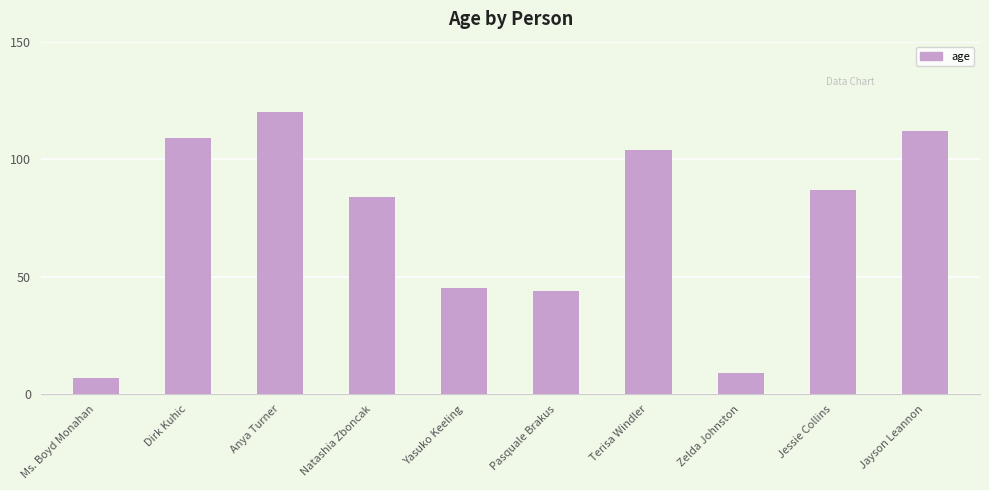

At which label does the data first exceed 87?

Dirk Kuhic